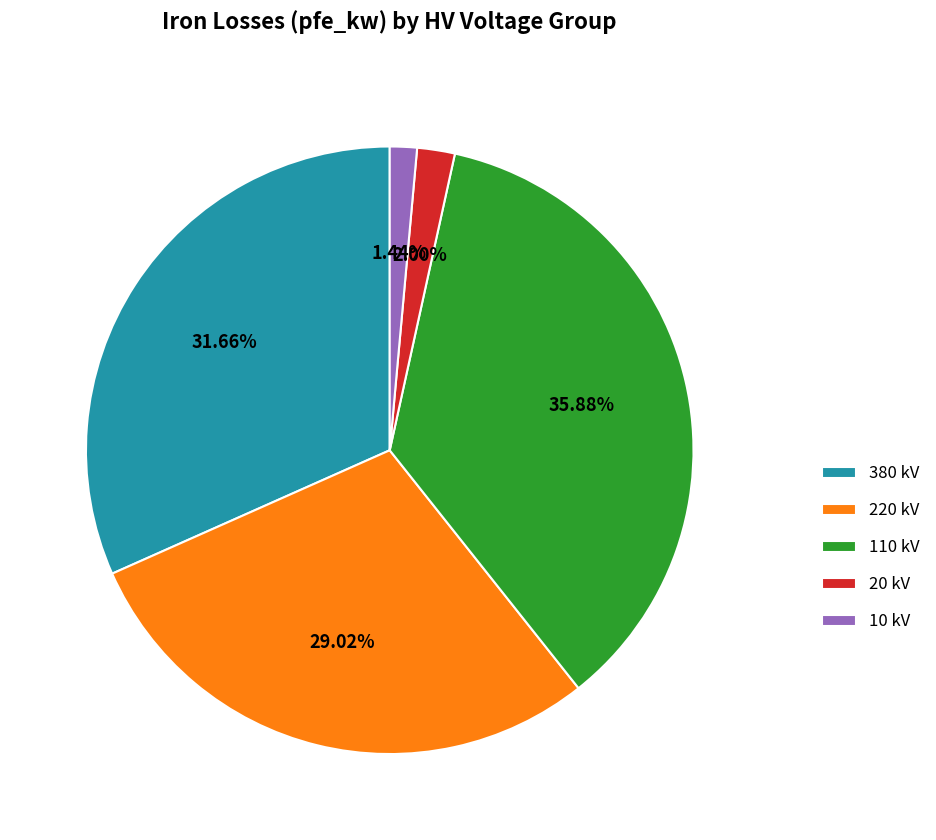

To the nearest percent, what is the average slice percentage?

20%